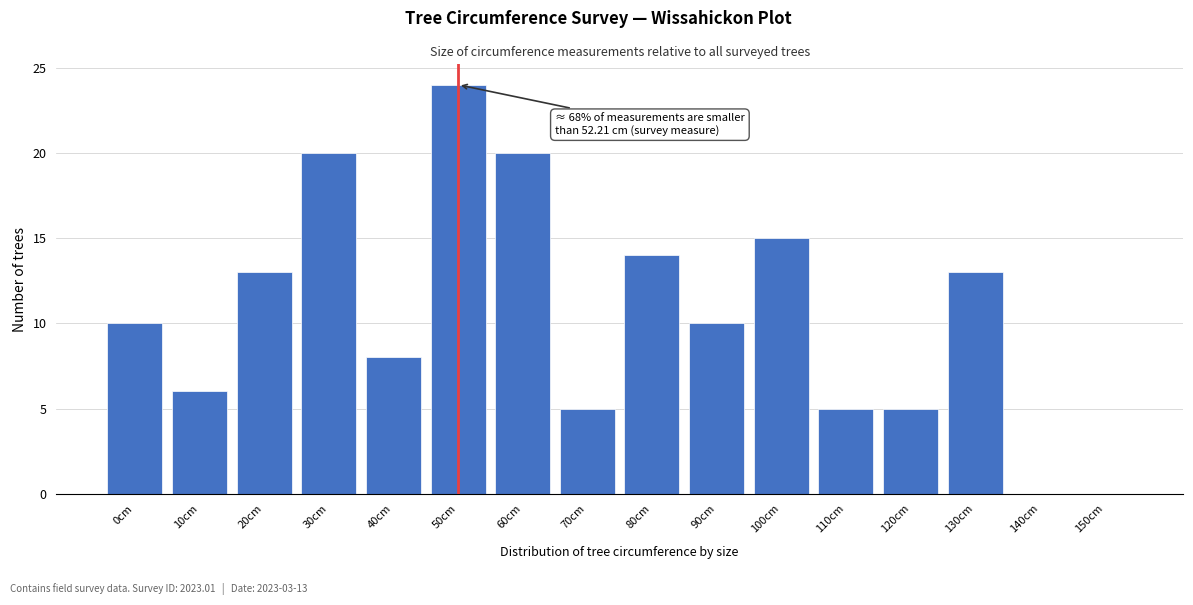

Reading left to right, transcribe all the data shown in this chart.

0cm=10	10cm=6	20cm=13	30cm=20	40cm=8	50cm=24	60cm=20	70cm=5	80cm=14	90cm=10	100cm=15	110cm=5	120cm=5	130cm=13	140cm=0	150cm=0